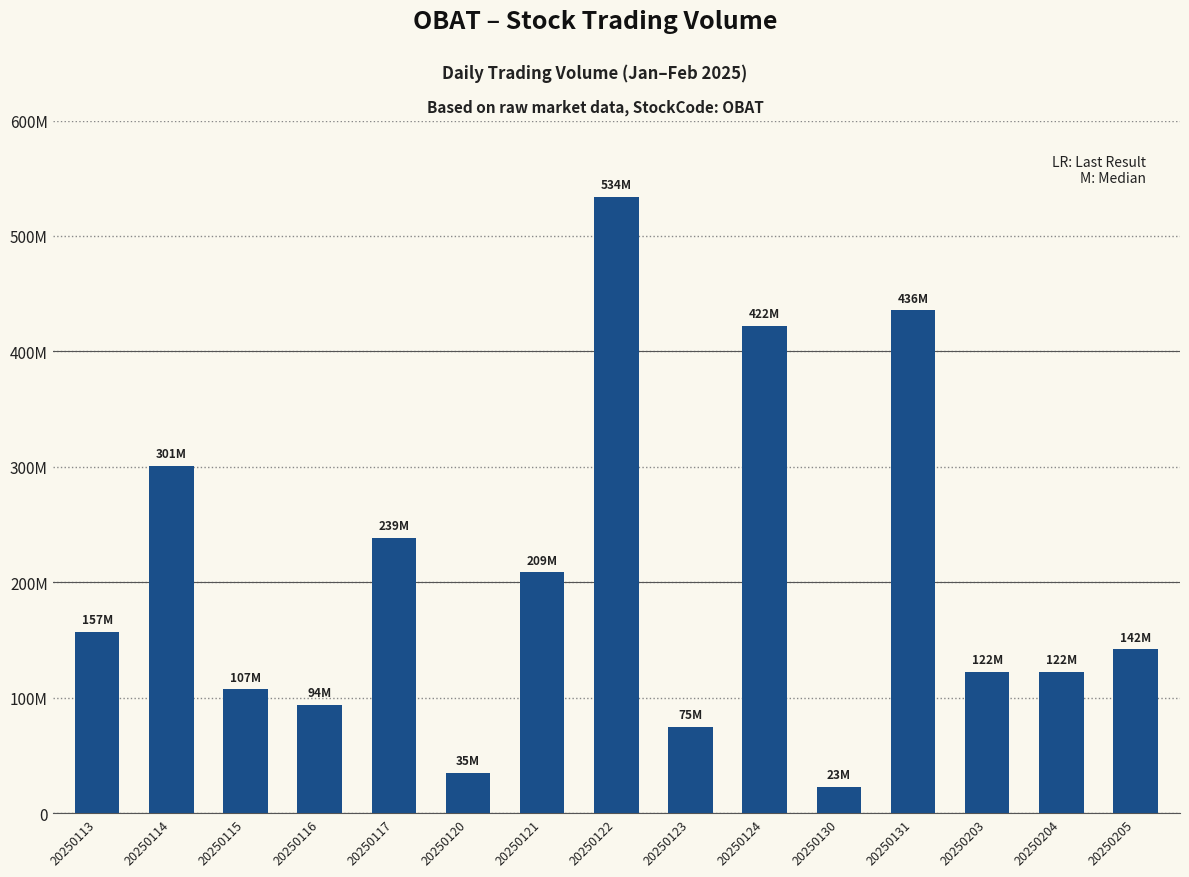

Are the bars horizontal?

No